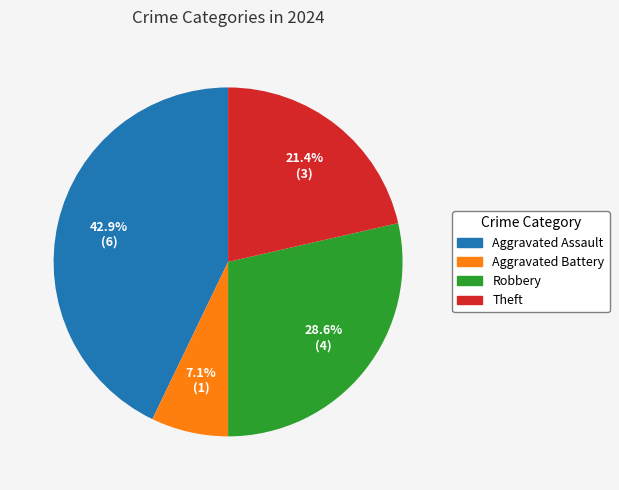

How many segments does this pie chart have?

4